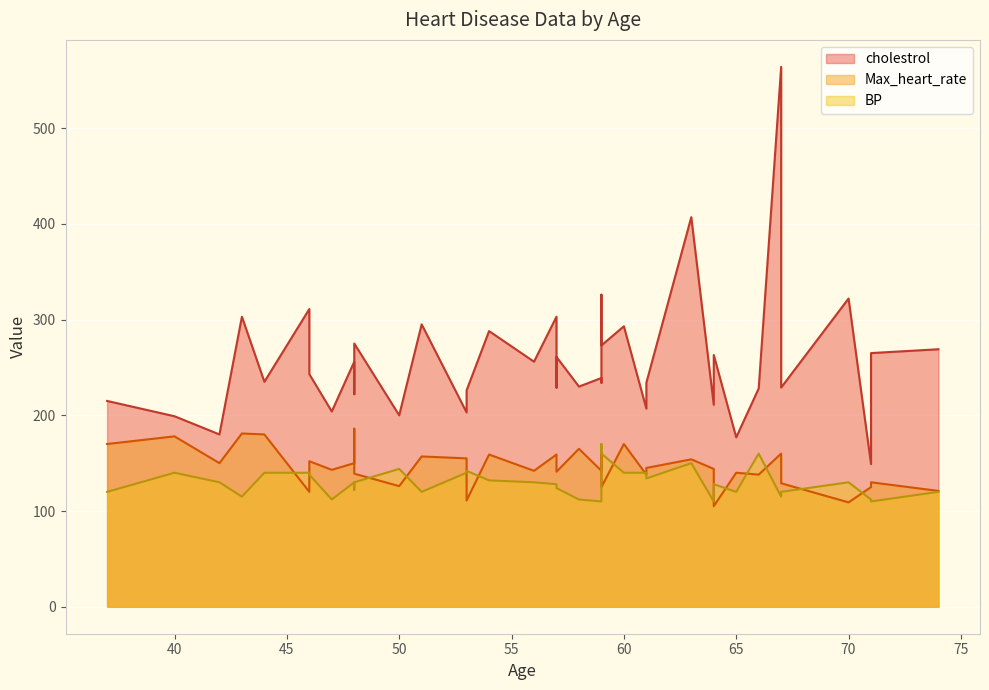

Rank the series at 13 from highest to lowest value.

cholestrol, Max_heart_rate, BP